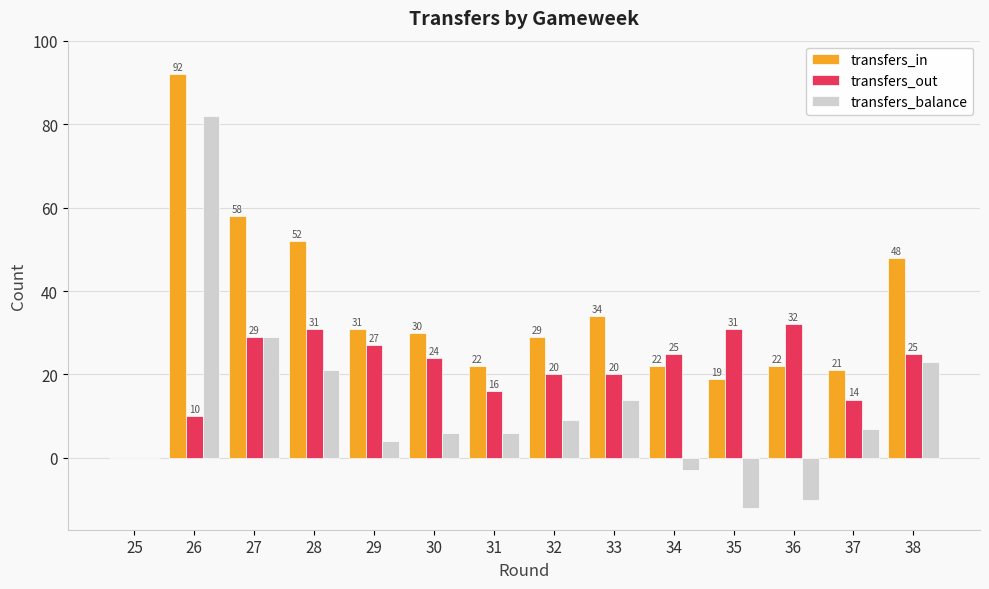

What is the total value across all series at 31?

44